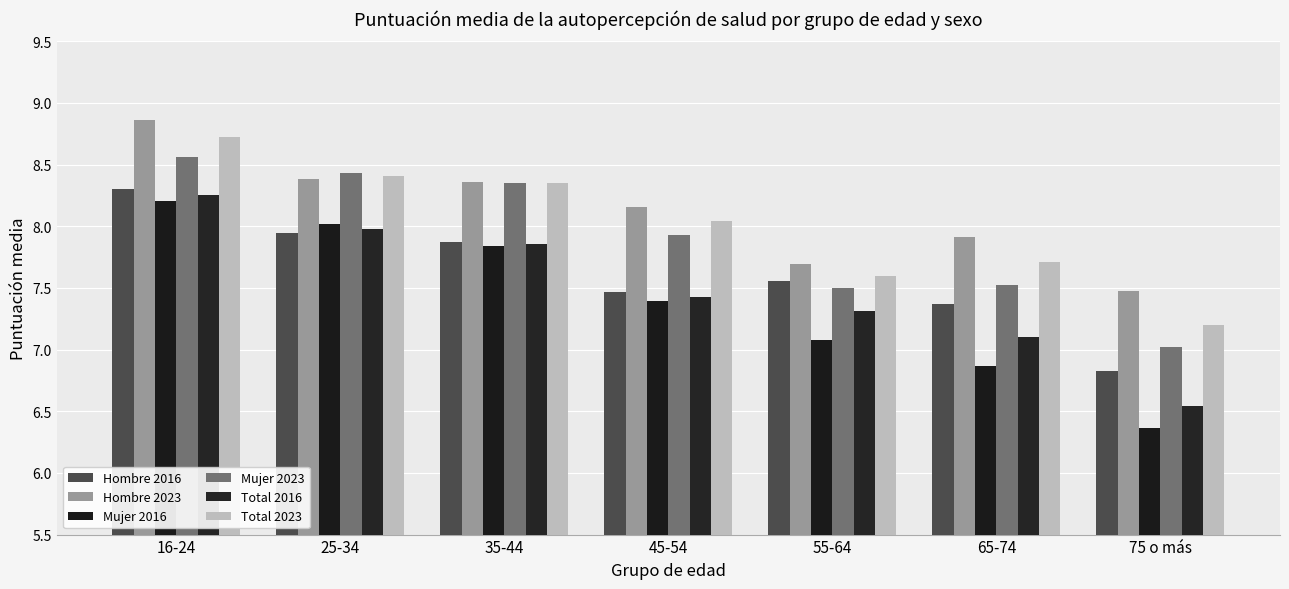

Between 16-24 and 65-74, which is larger?

16-24